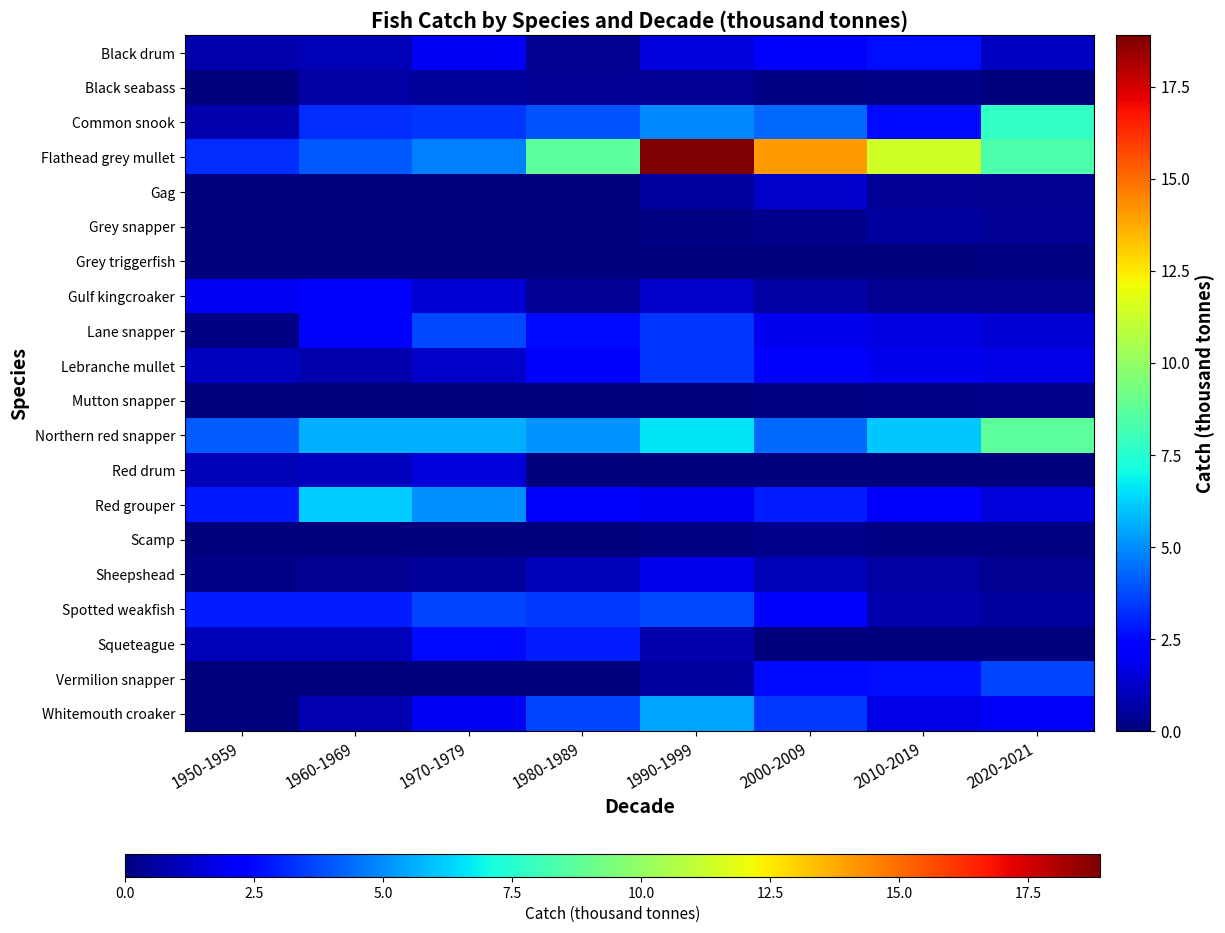

At how many categories does at least one series exceed 9?

3